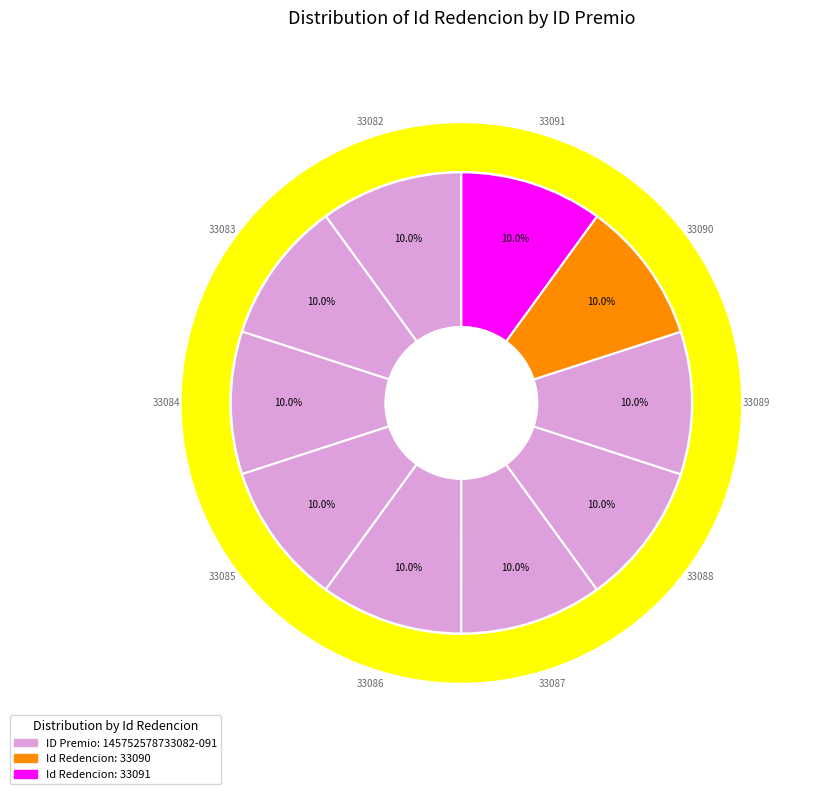

Is it true that 145752578733085 is 1% of the pie?

False